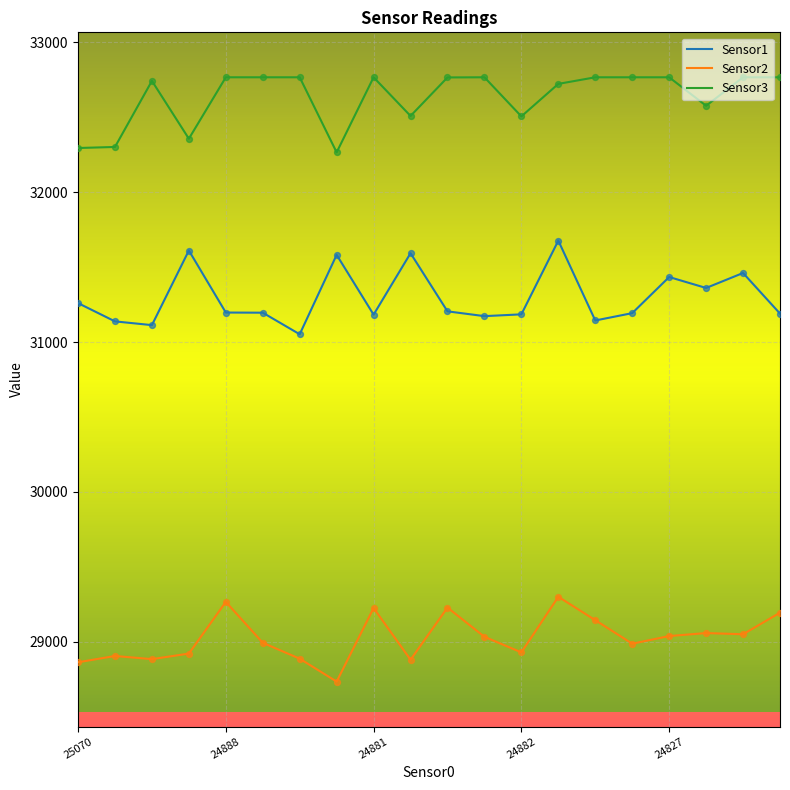

Which series has the largest total across all categories?

Sensor3